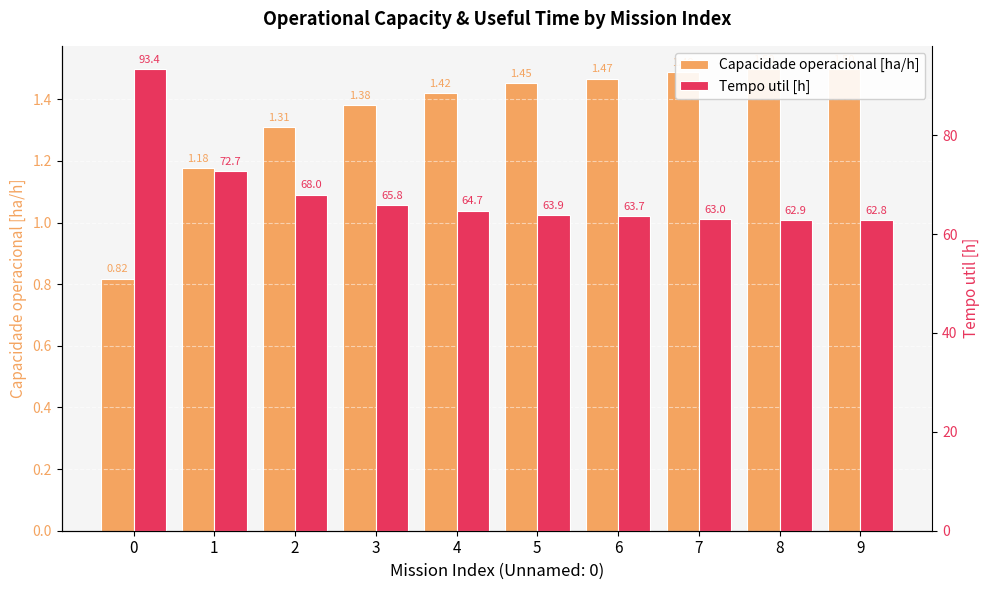

How many categories are shown in the chart?

10